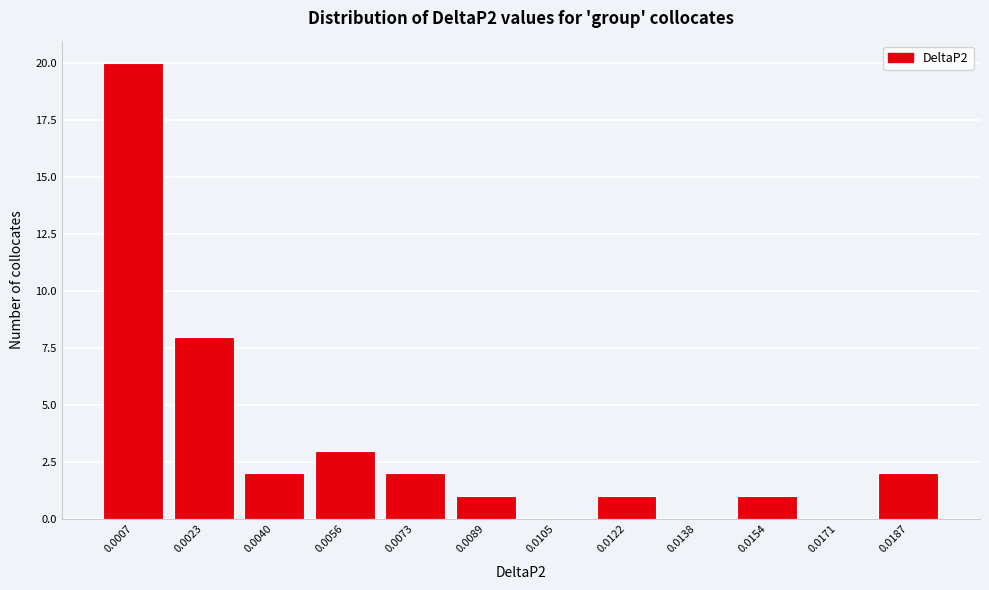

Reading left to right, list all the values displayed in this chart.

0.0007=20	0.0023=8	0.0040=2	0.0056=3	0.0073=2	0.0089=1	0.0105=0	0.0122=1	0.0138=0	0.0154=1	0.0171=0	0.0187=2